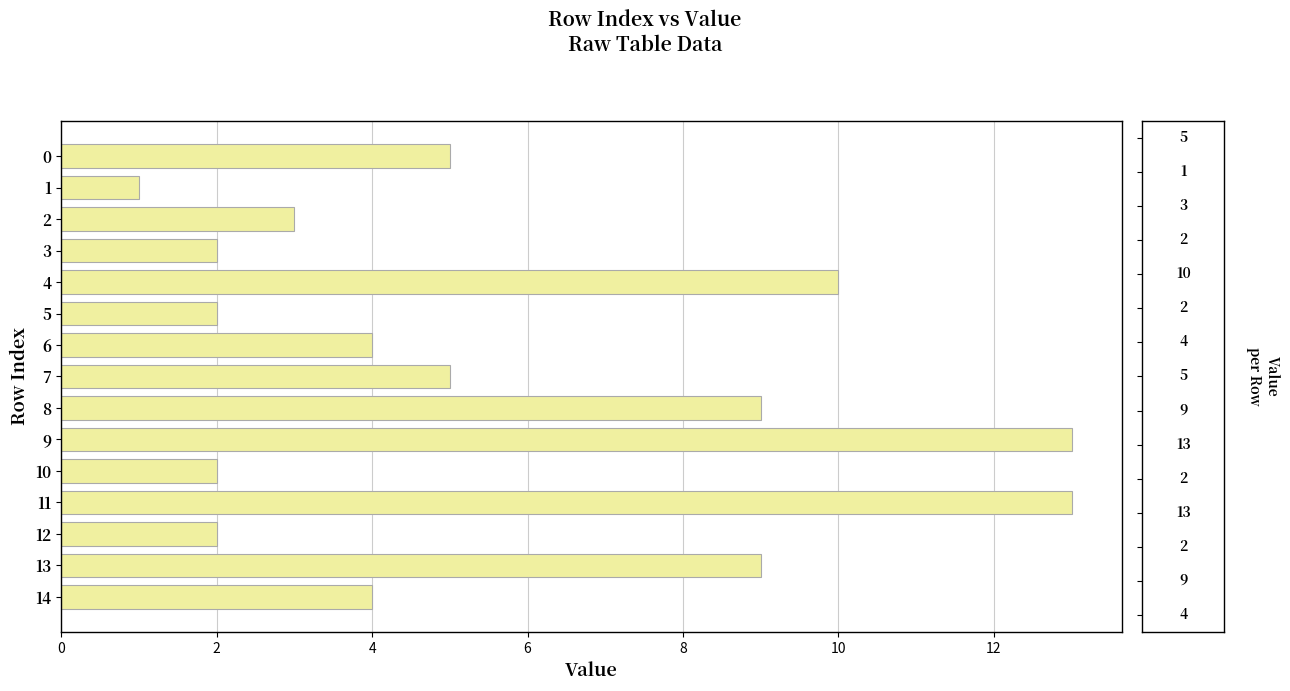

What is the difference between the maximum and minimum values?

12